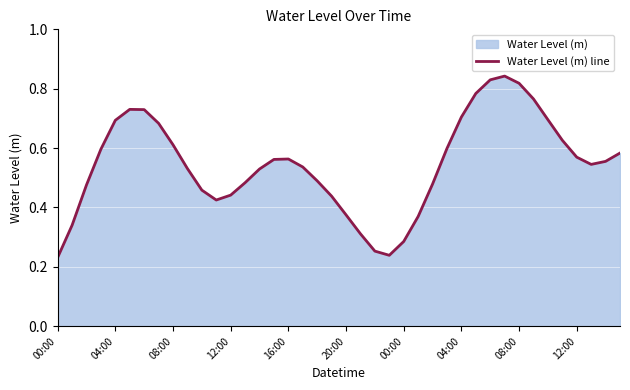

Does the chart display data point markers on the line(s)?

No